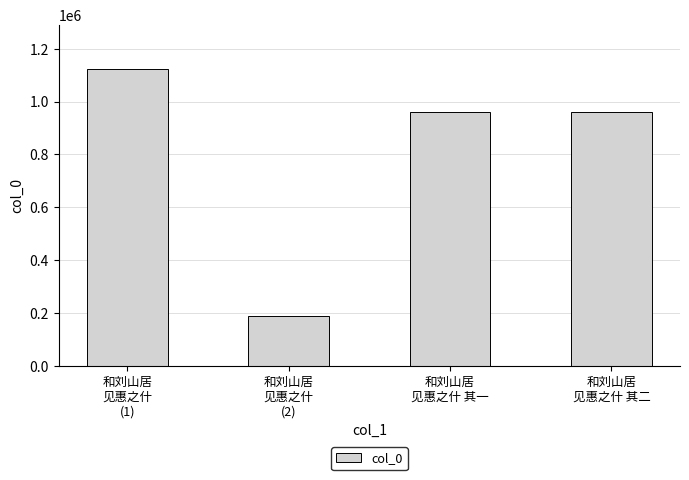

What is the average value?

807822